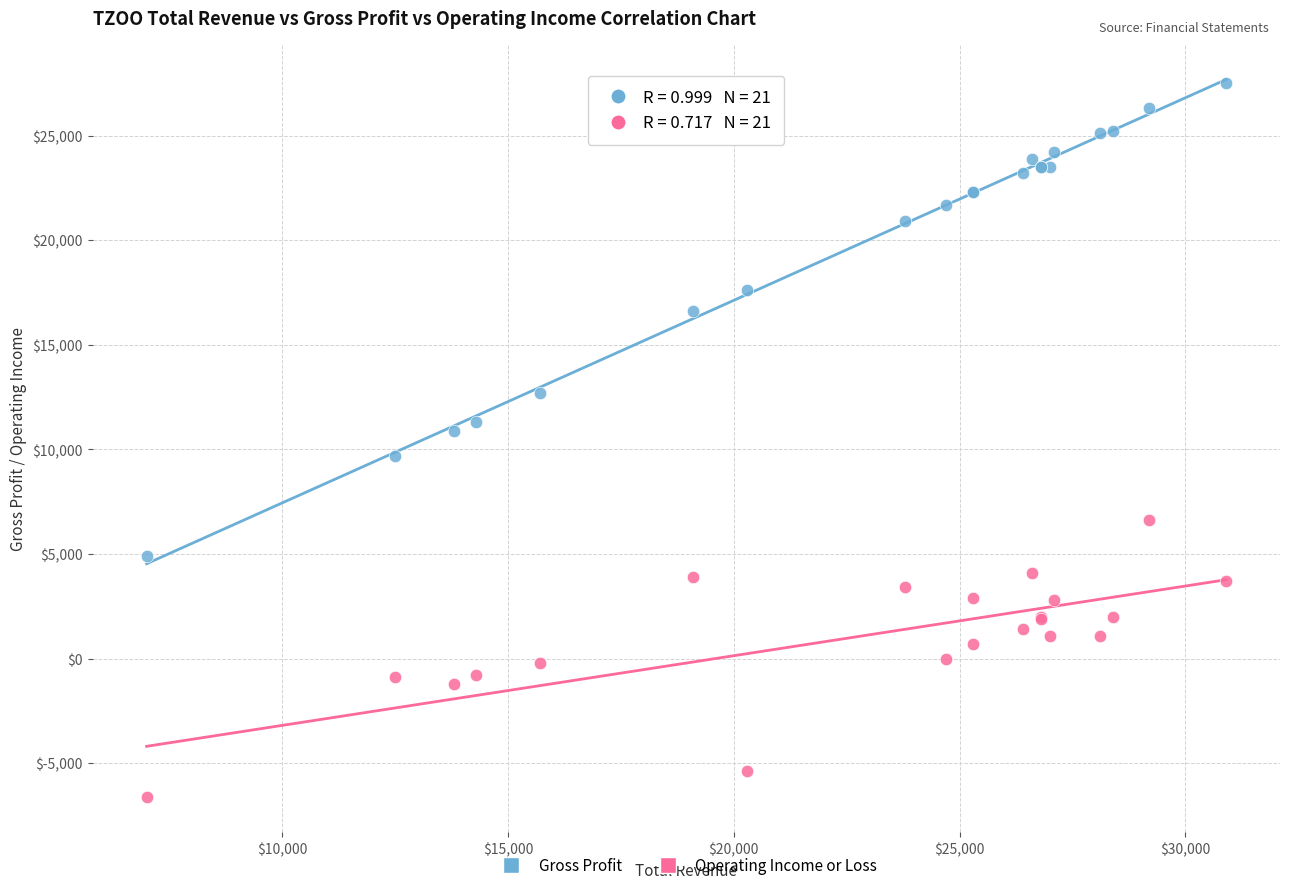

Which series has the largest Y range (max minus min)?

Gross Profit